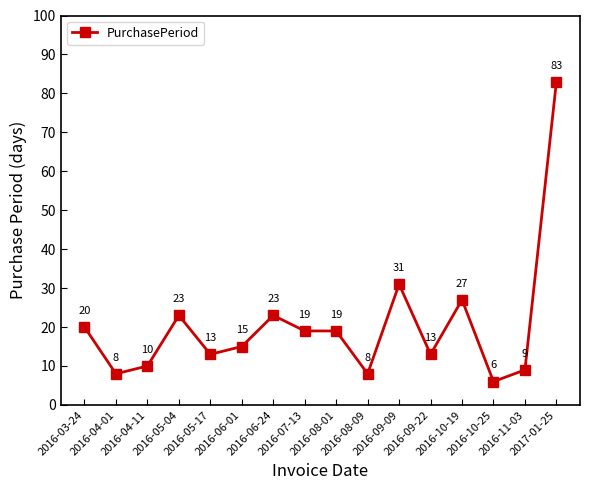

True or false: the data has more than 1 interior local peaks.

True